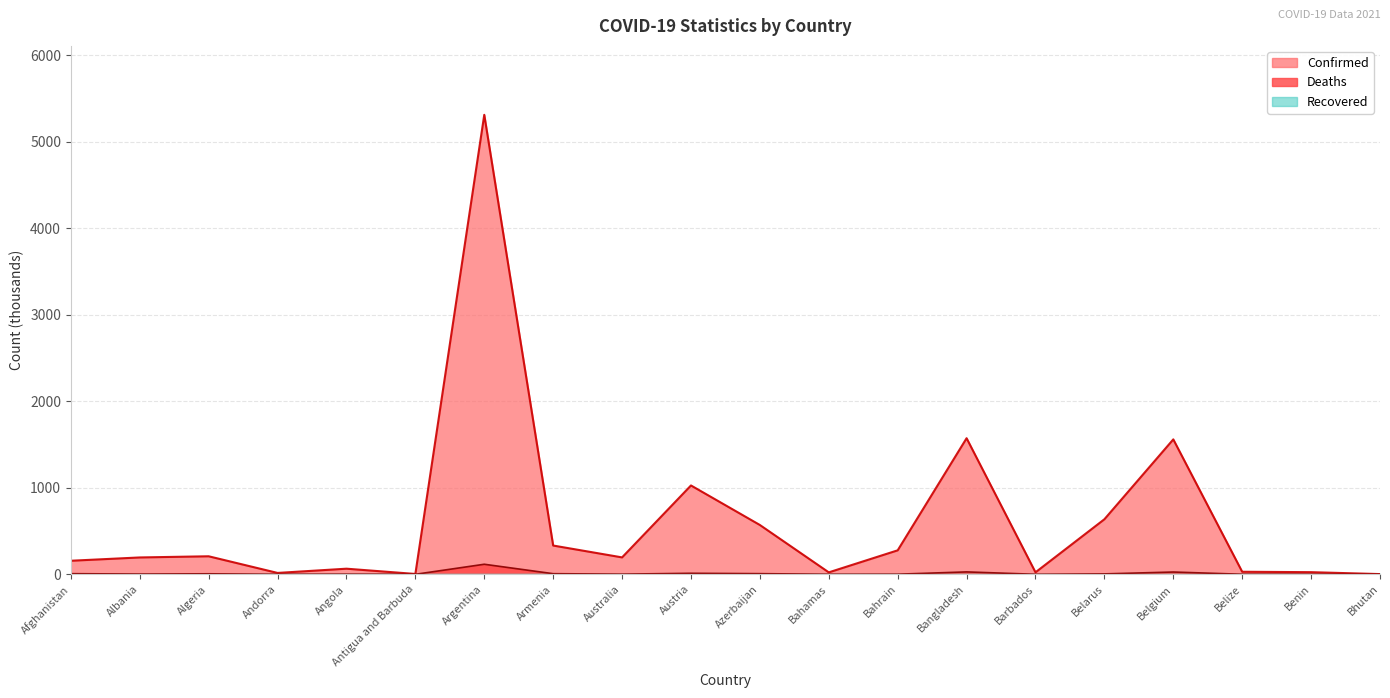

What is the approximate value of Deaths at Afghanistan?

7.4